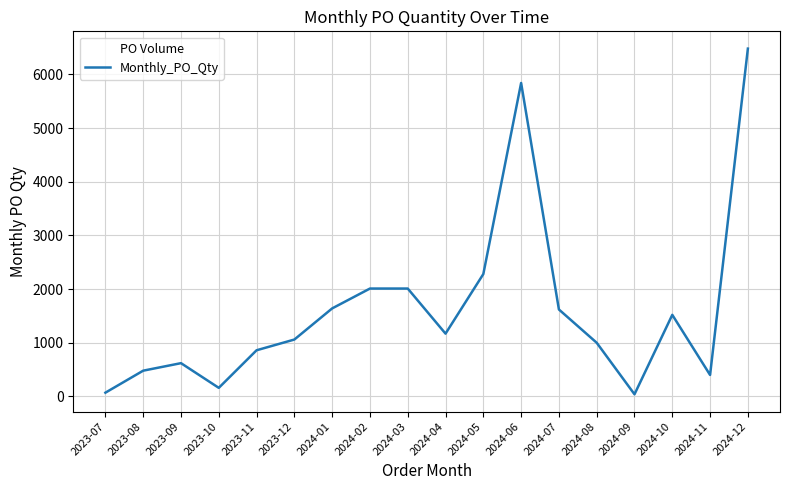

Which label corresponds to the largest value in the chart?

2024-12